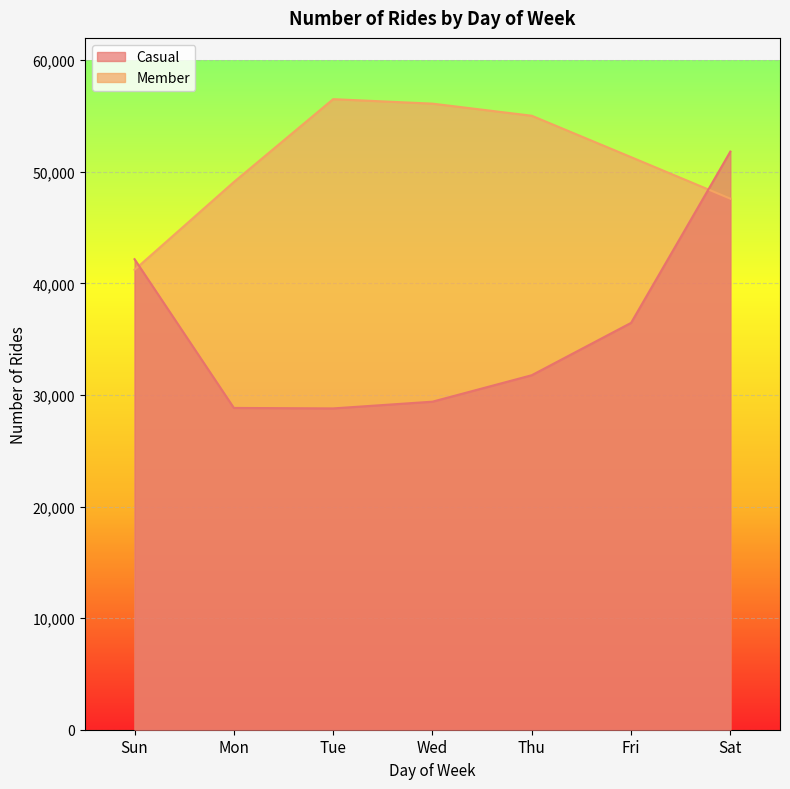

Does the chart display data point markers on the line(s)?

No